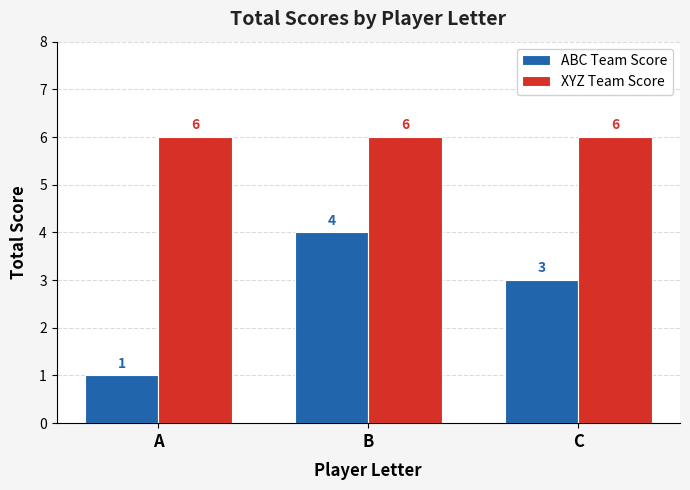

Reading right to left, what are all the values shown in this chart?

ABC Team Score: C=3	B=4	A=1
XYZ Team Score: C=6	B=6	A=6